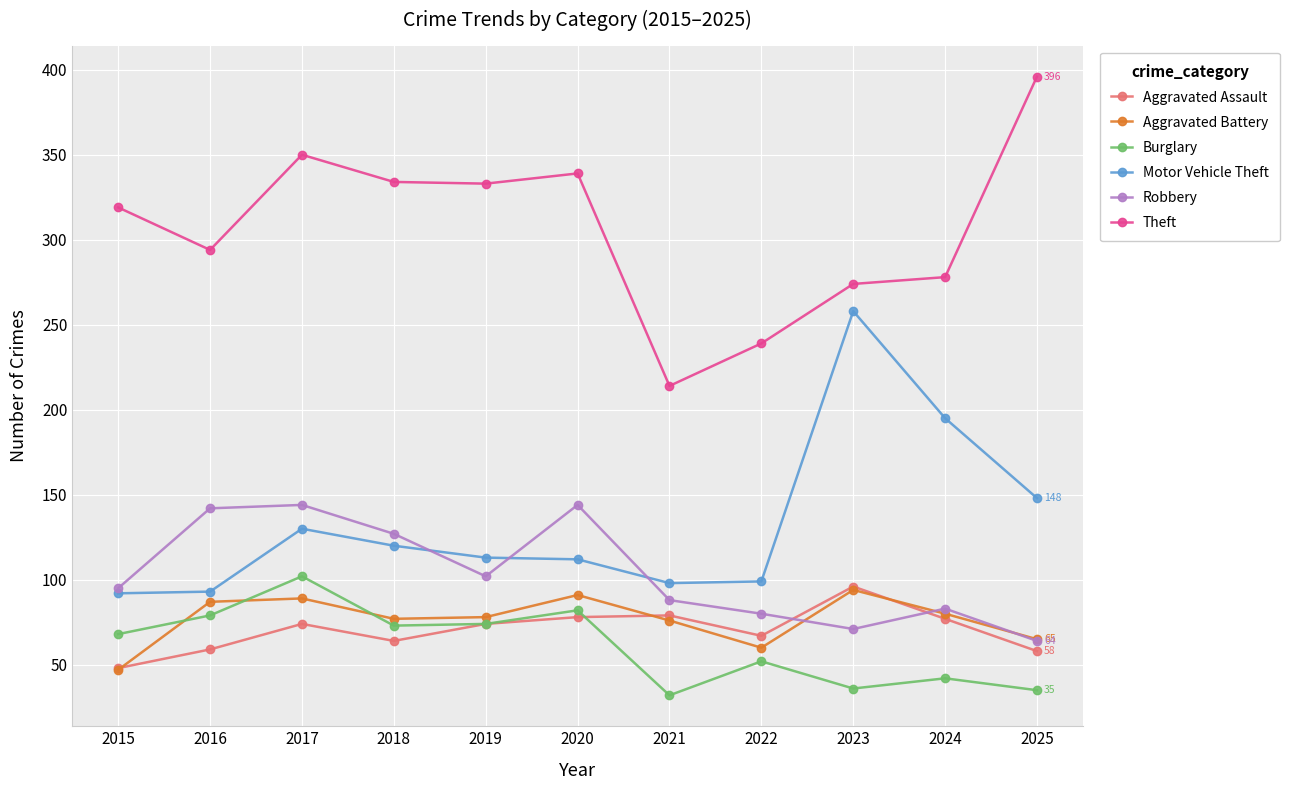

Which category has the lowest value in the Theft series?

2021